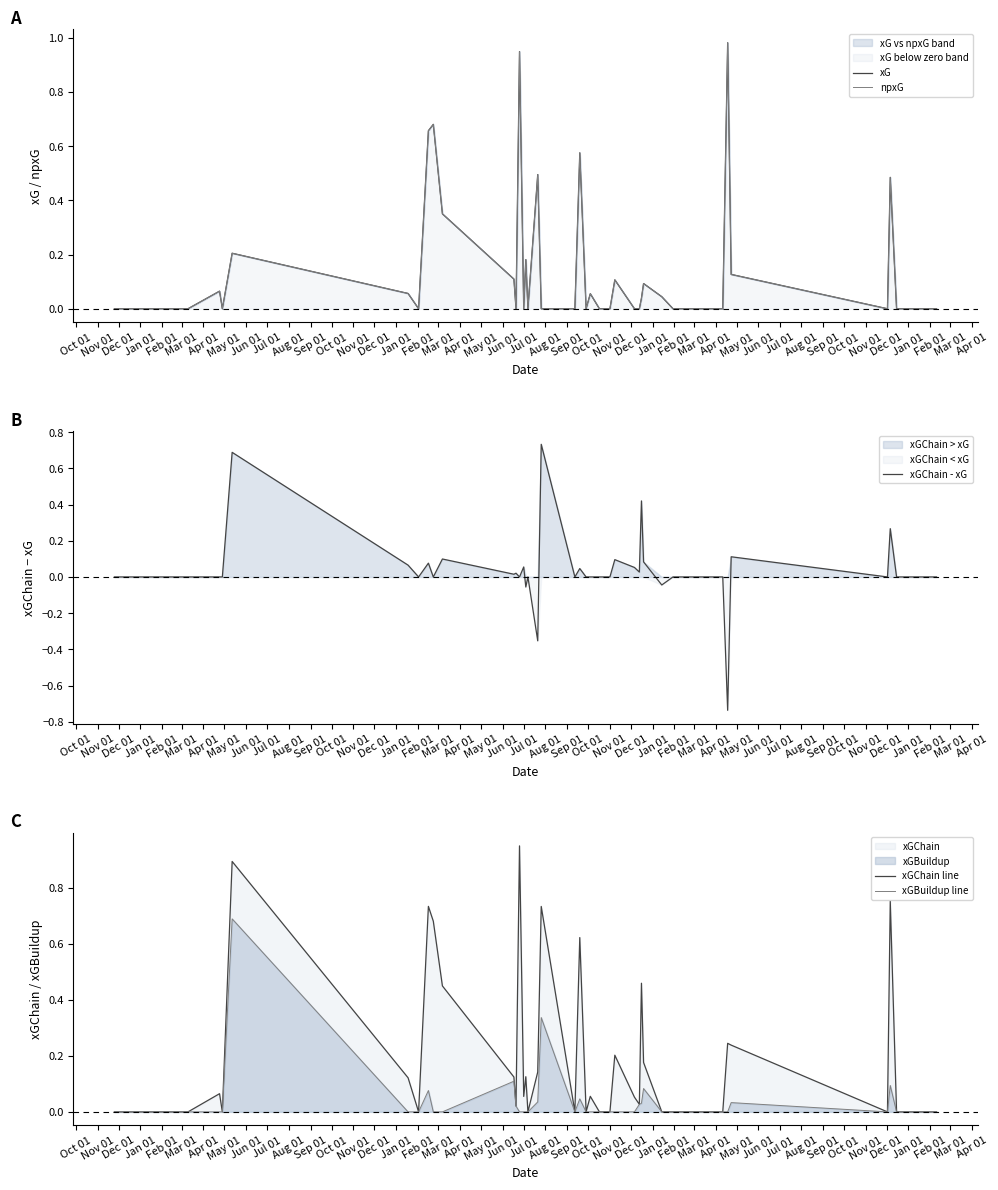

The xGBuildup line series shows 0.0 at Jan 01. True or false?

False